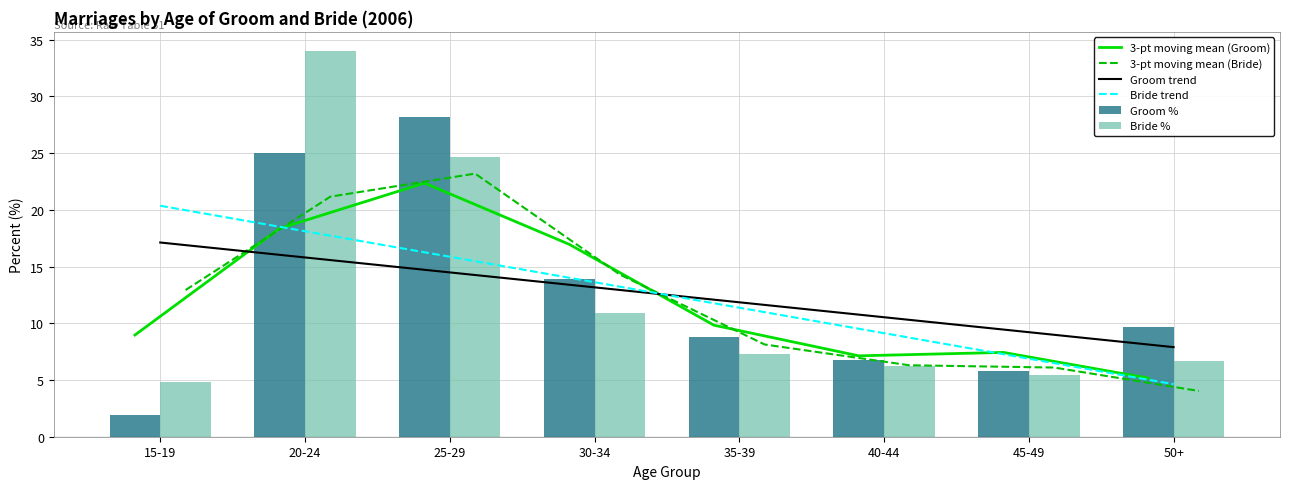

What is the average value of the 3-pt moving mean (Groom) series?

12.0